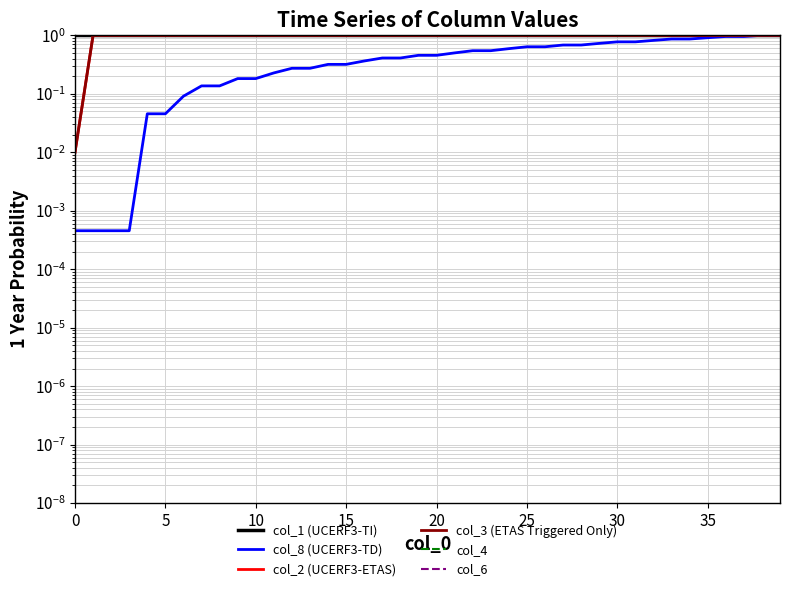

True or false: col_2 (UCERF3-ETAS) has a value of 0.6 at 18.

False